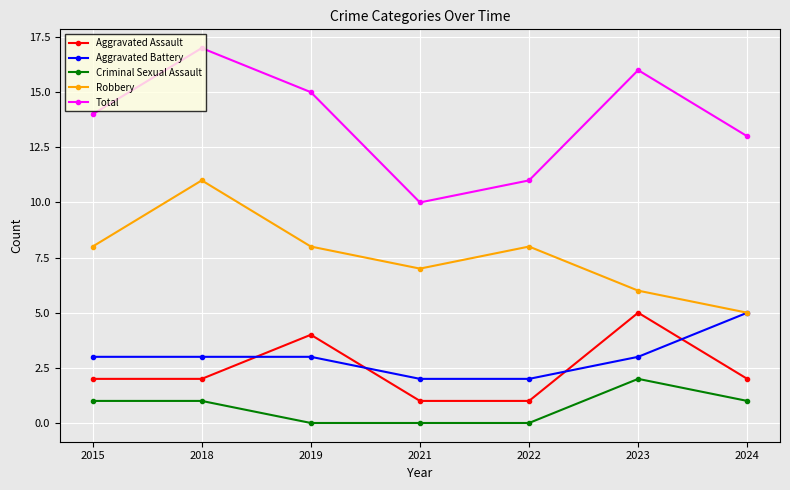

Count the Robbery values in the range 6 to 8.

5